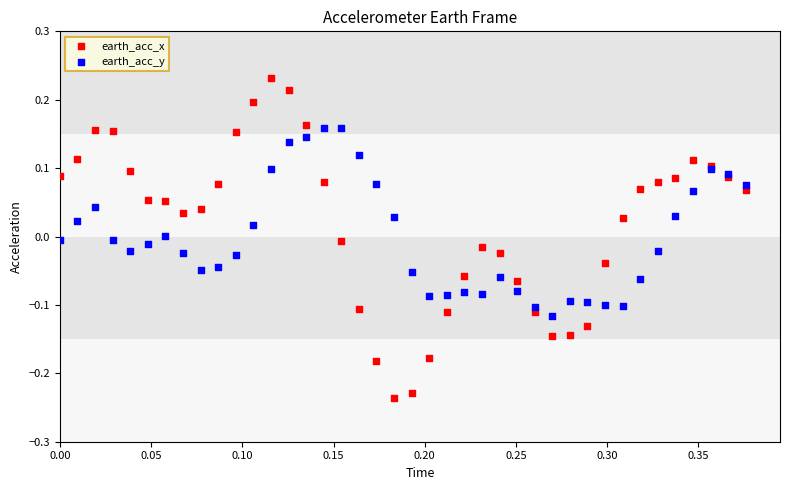

What is the X range (max minus min) for the scatter plot?

0.4